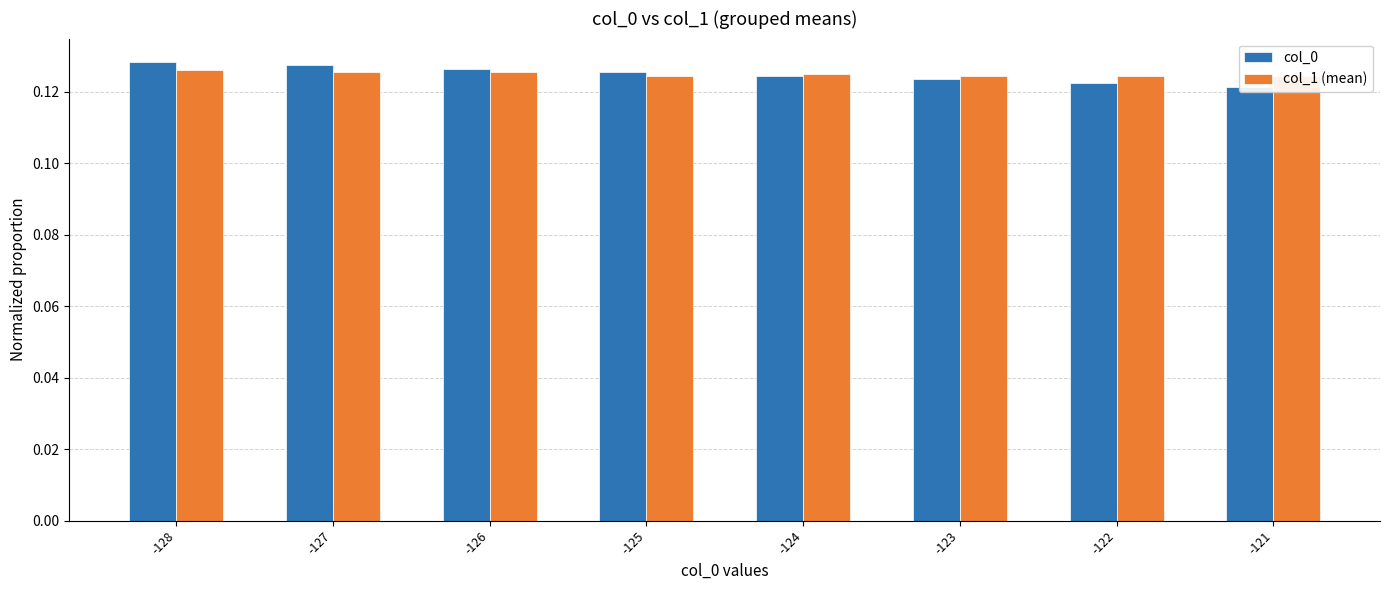

How many bars are there in total?

16